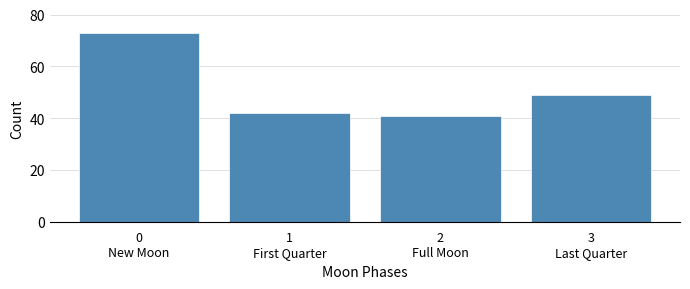

What is the value of the 1st bar from the left?

73